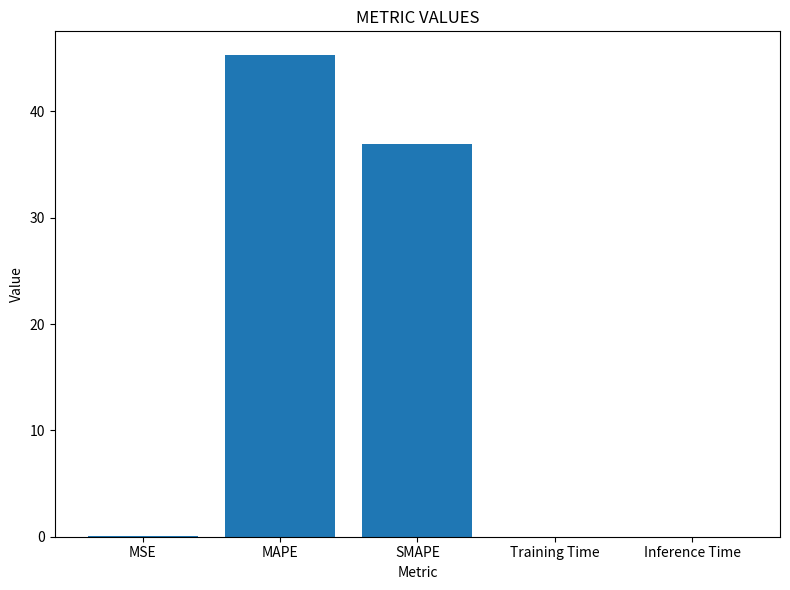

Read the value at MSE.

0.1